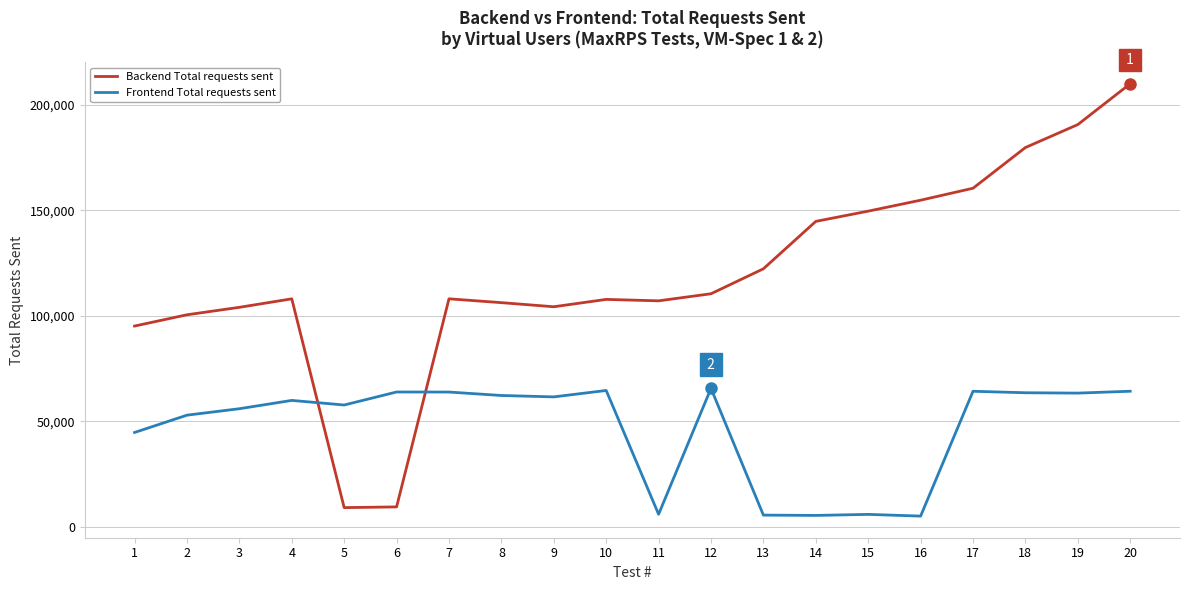

What are all the series names shown in the legend?

Backend Total requests sent, Frontend Total requests sent